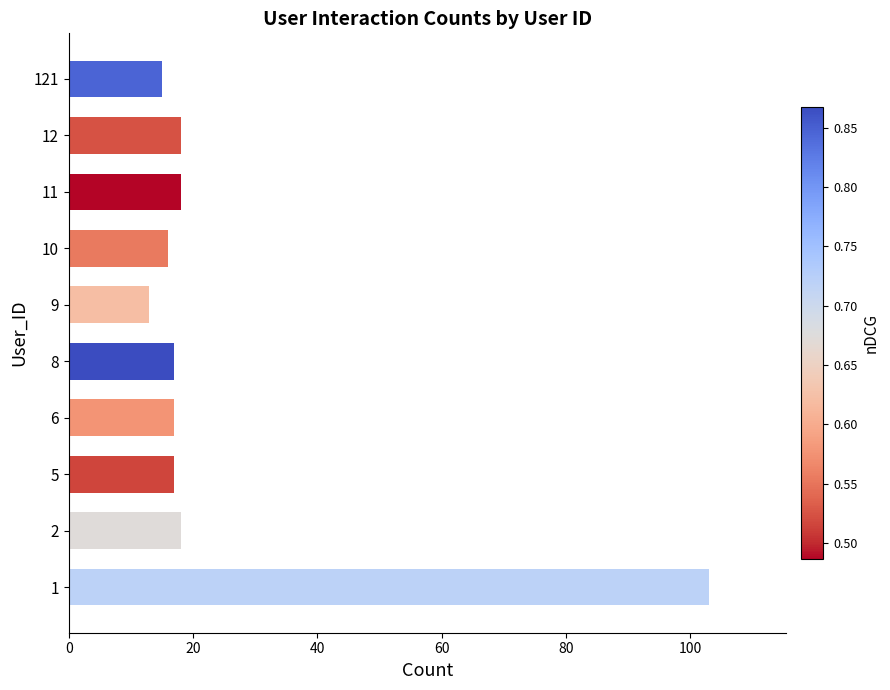

What is the sum of all values?

252